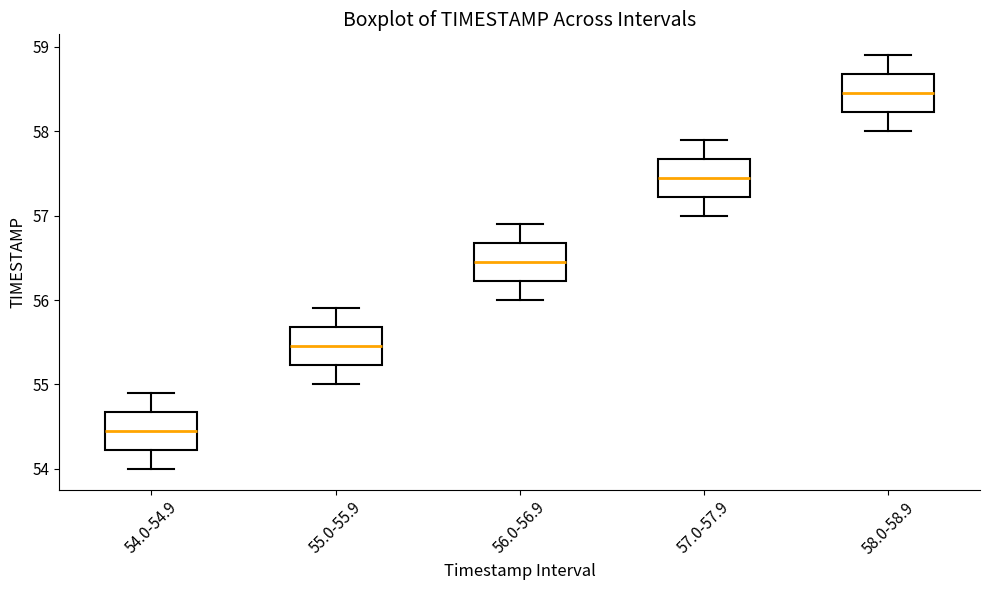

Reading left to right, read every box against the y-axis: the position of its median line, the range the box covers, and the ends of its whiskers. The values are not printed on the chart, so give them approximately, as read against the axis.

54.0-54.9: median 54.5, box 54.2 to 54.7, whiskers 54.0 to 54.9
55.0-55.9: median 55.5, box 55.2 to 55.7, whiskers 55.0 to 55.9
56.0-56.9: median 56.5, box 56.2 to 56.7, whiskers 56.0 to 56.9
57.0-57.9: median 57.5, box 57.2 to 57.7, whiskers 57.0 to 57.9
58.0-58.9: median 58.5, box 58.2 to 58.7, whiskers 58.0 to 58.9